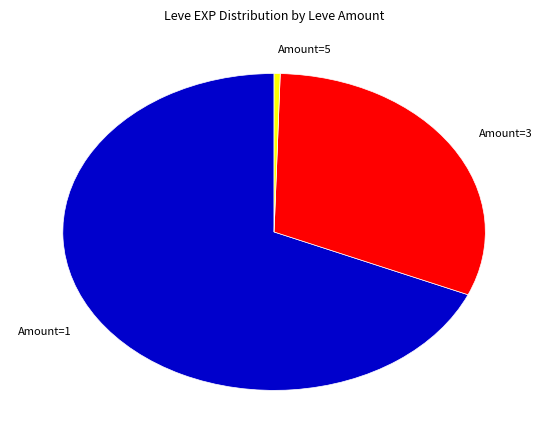

Rank the categories by value from highest to lowest.

Amount=1, Amount=3, Amount=5